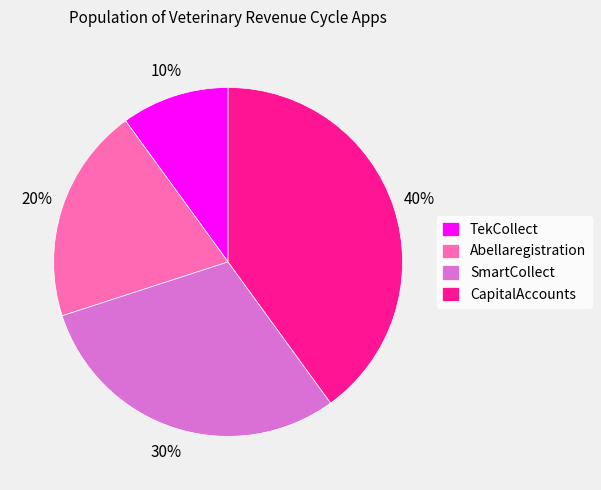

Which category has the biggest portion of the pie?

CapitalAccounts